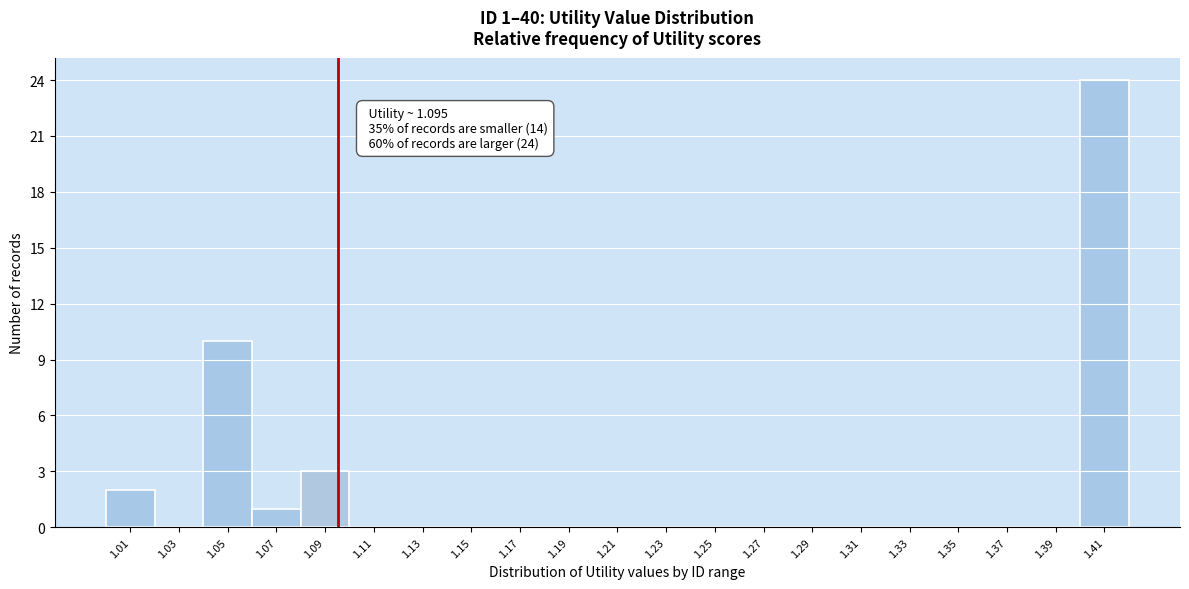

Which range on the x-axis has the tallest bar?

1.40 to 1.42